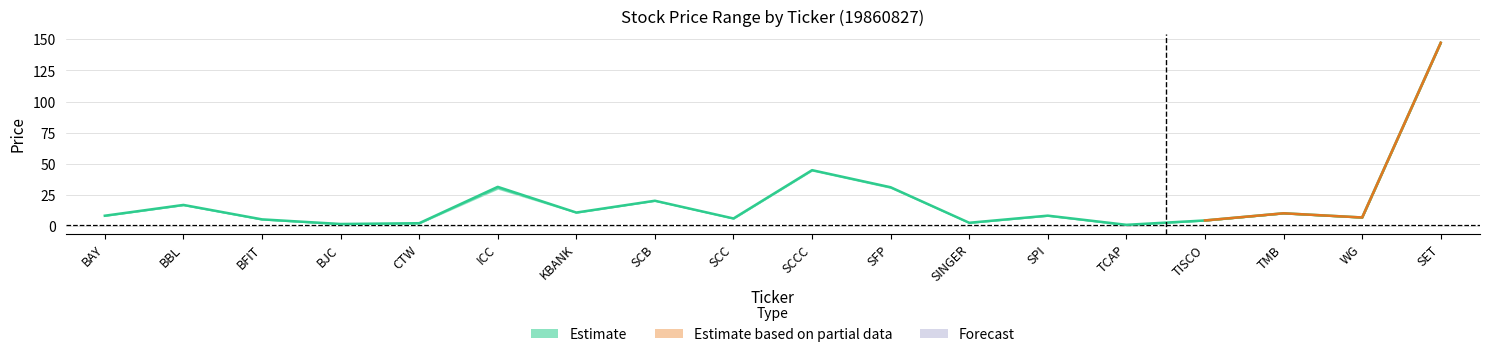

True or false: HIGH and CLOSE cross at least once.

False